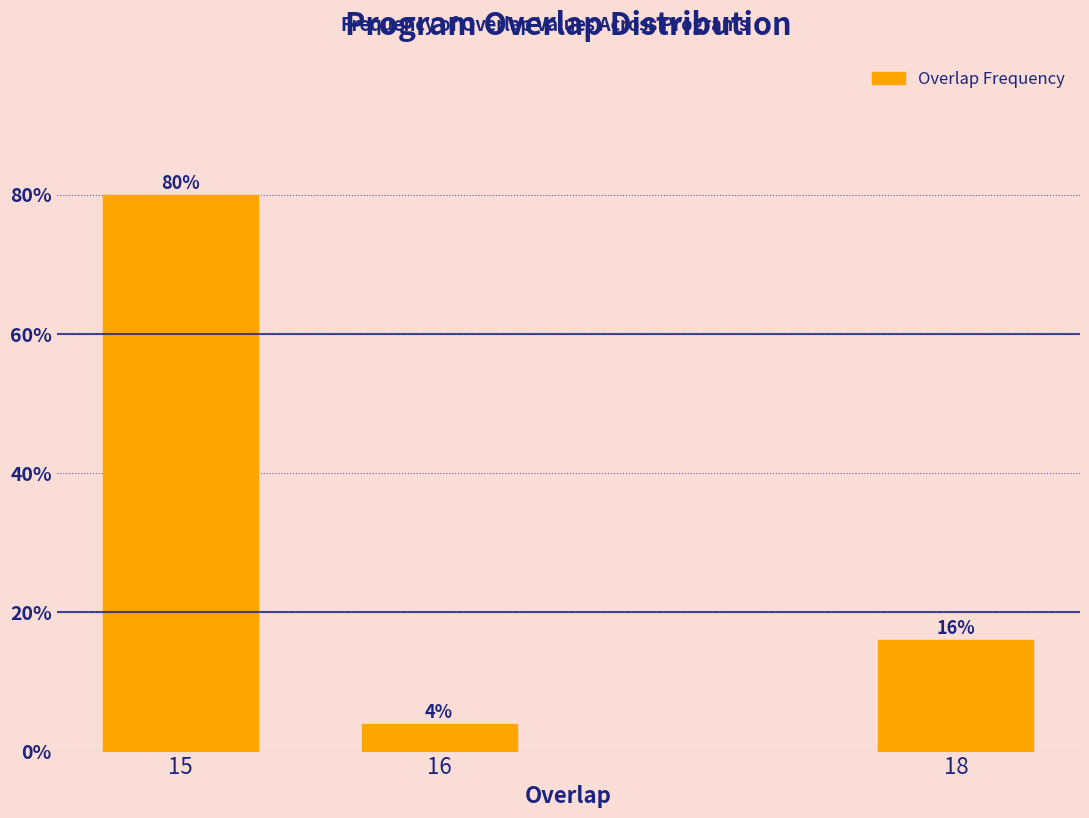

Reading right to left, list all the values displayed in this chart.

16	4	80